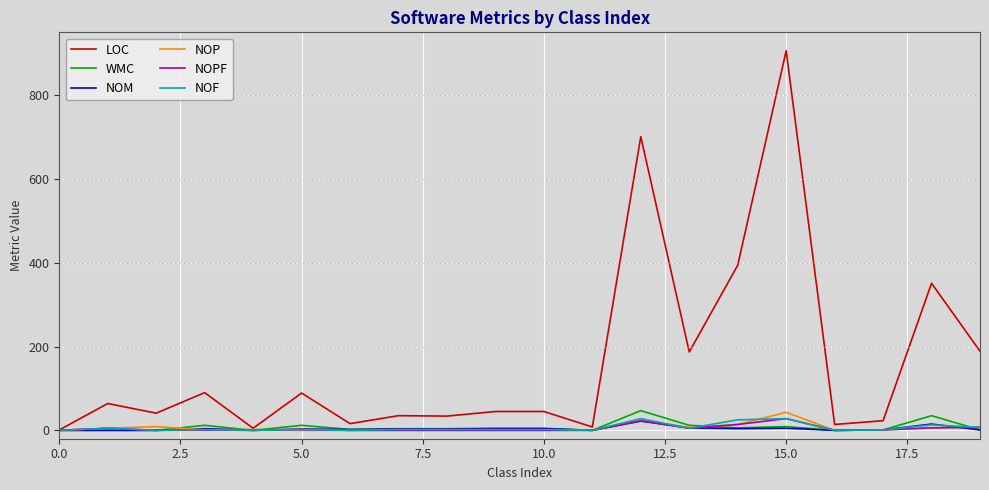

What is the maximum value shown in the chart?

906